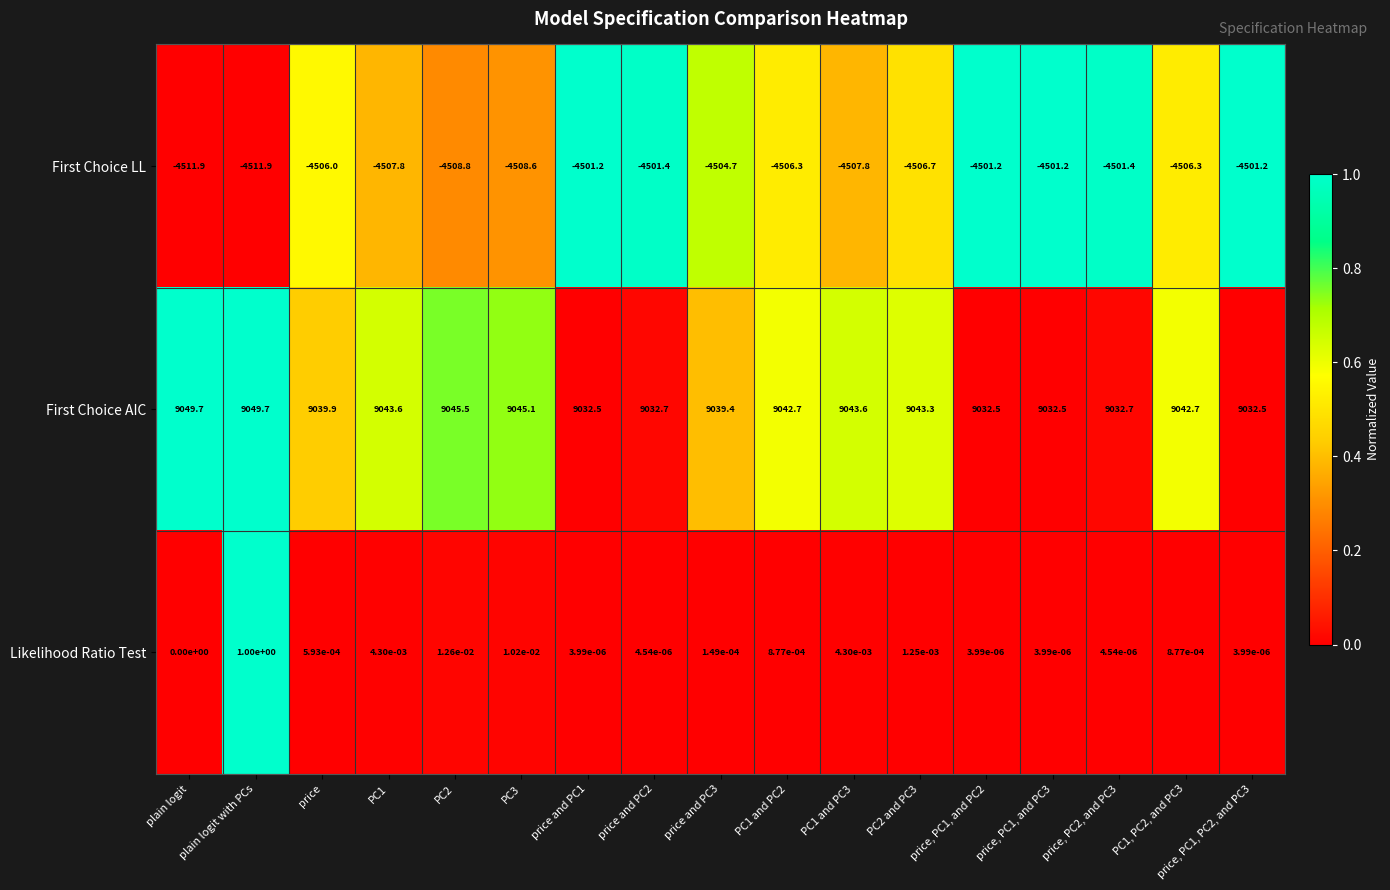

Rank the series by their average value, from lowest to highest.

First Choice LL, Likelihood Ratio Test, First Choice AIC